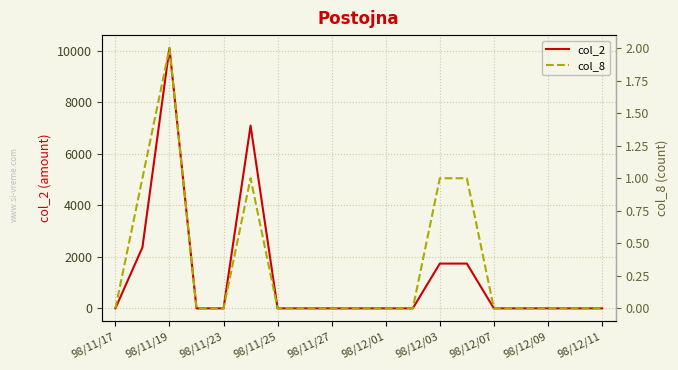

In col_8, how many points are higher than both neighbors (excluding endpoints)?

2